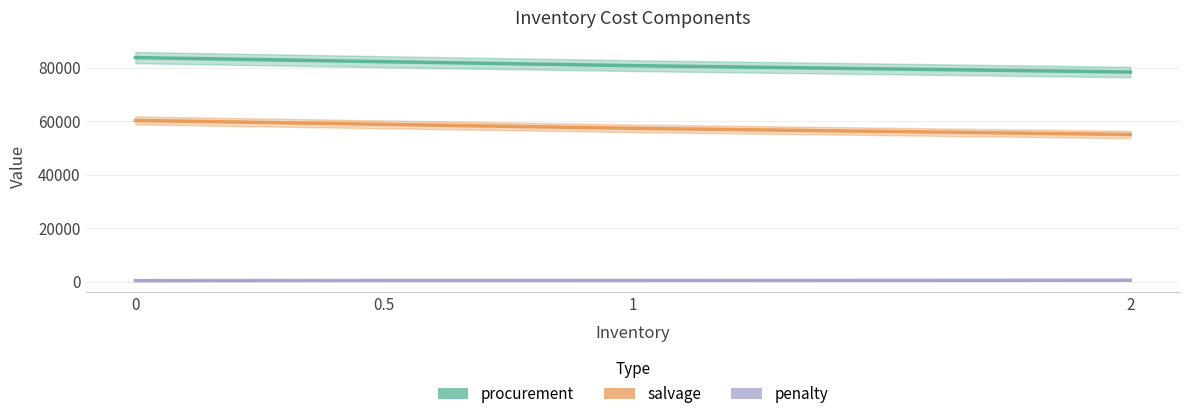

True or false: procurement and penalty intersect in this chart.

False